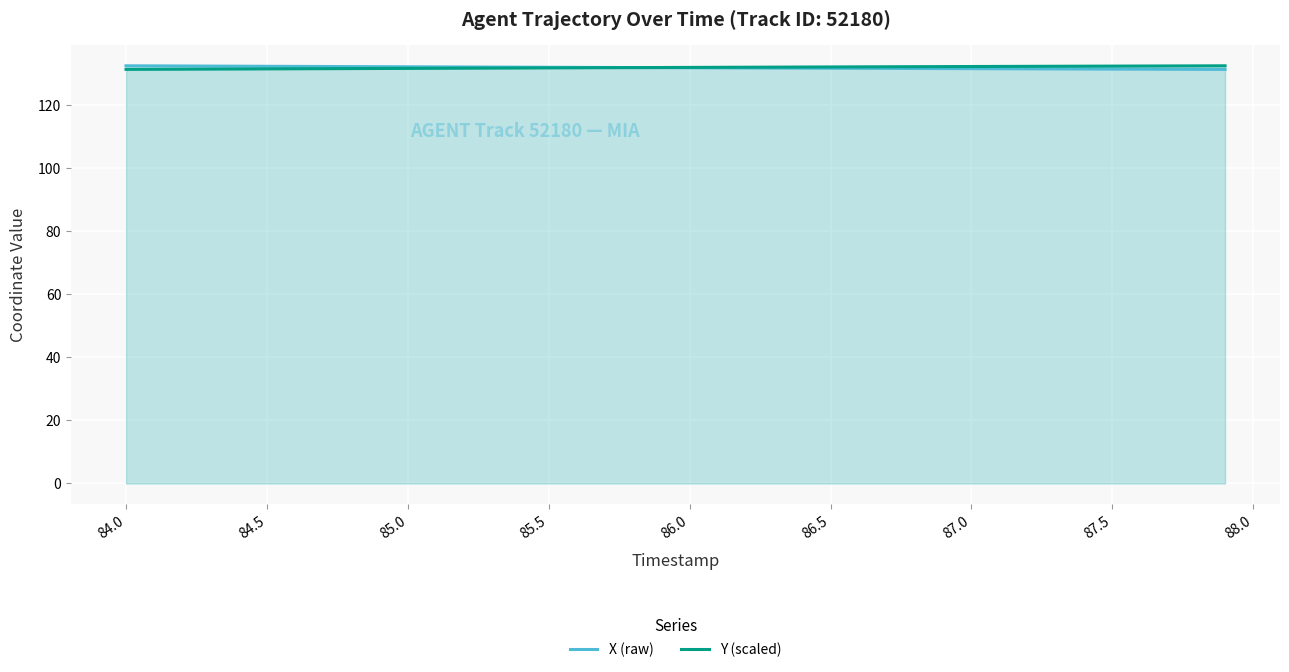

What is the difference between the second highest and second lowest values in the X (raw) series?

1.1